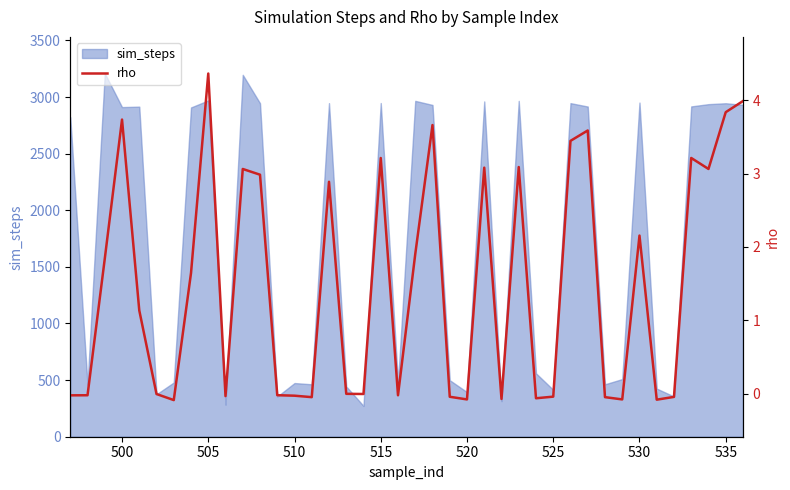

The value of sim_steps at 510 is 175. True or false?

False